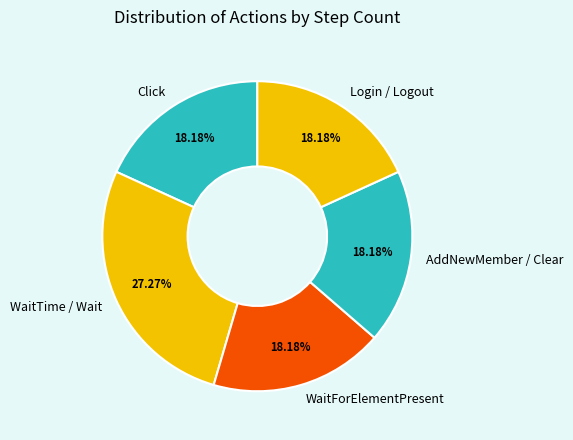

To the nearest percent, what portion does WaitForElementPresent represent?

18%